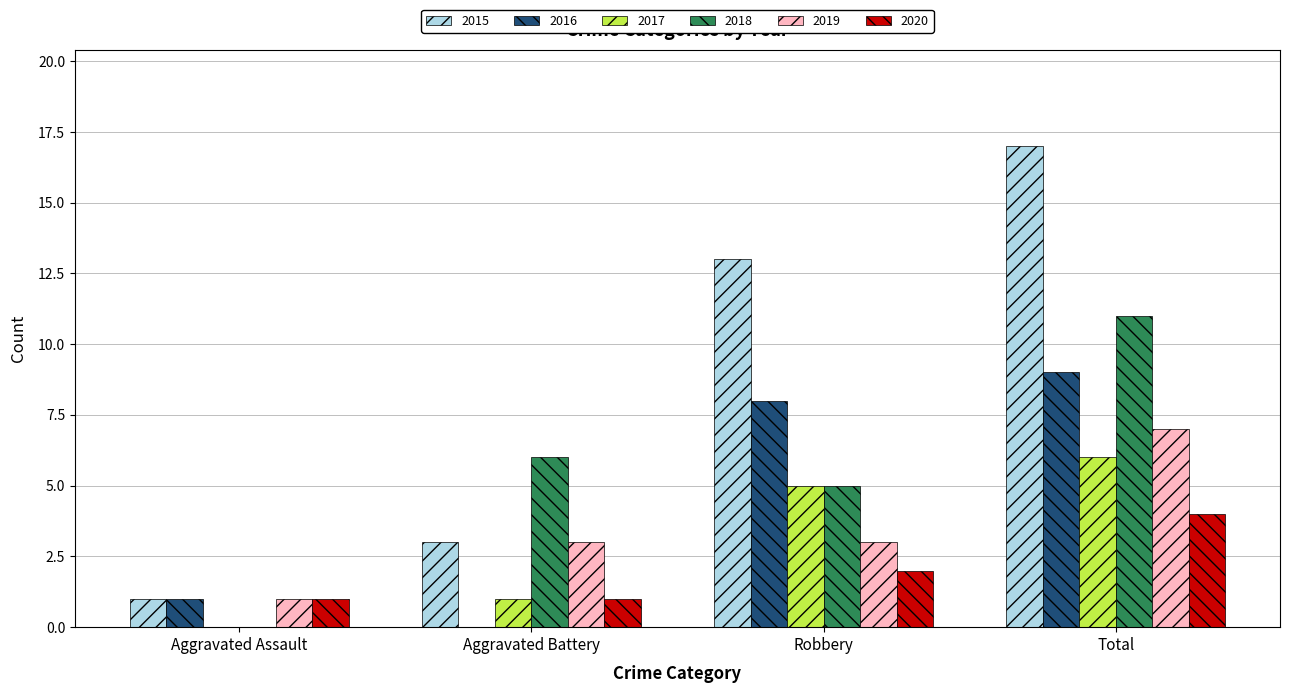

What is the sum of the 2018 values at Robbery and Aggravated Battery?

11